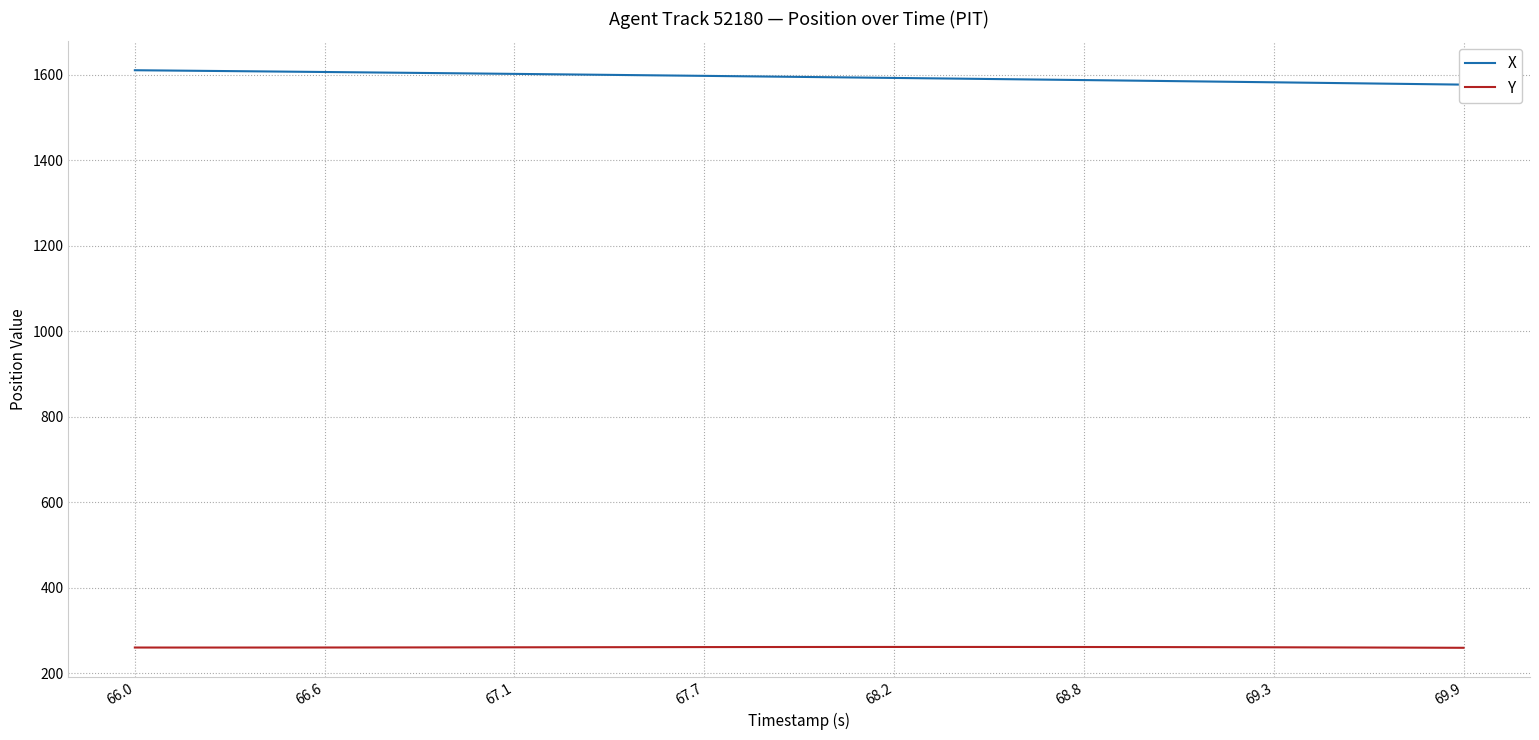

How many lines are shown in the chart?

2